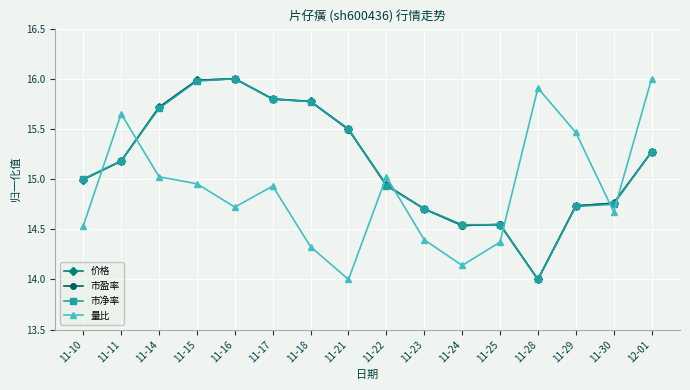

What is the approximate value of 量比 at 11-18?

14.3